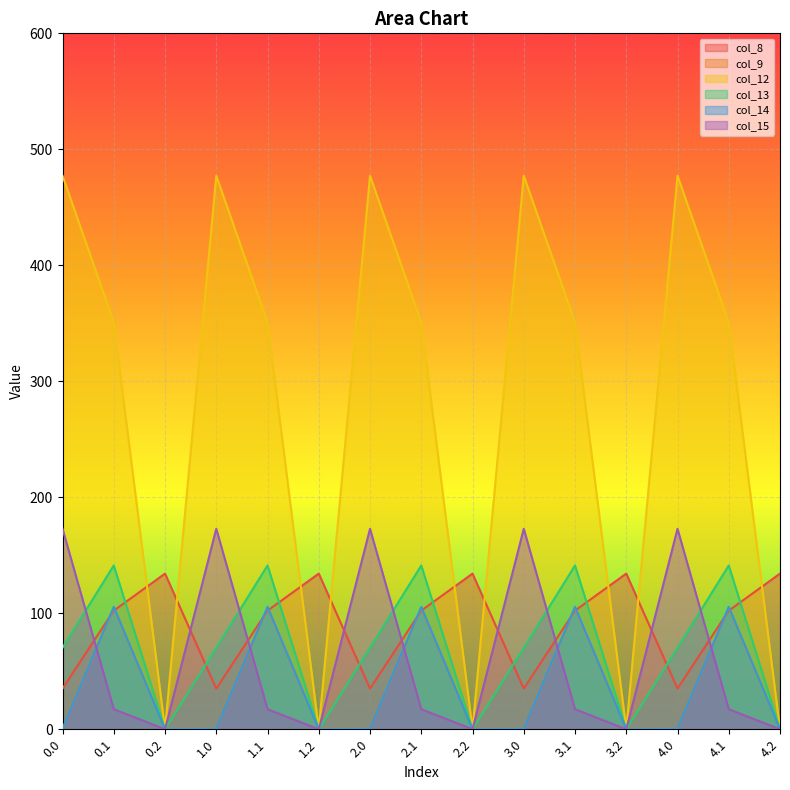

What is the label of the 10th point from the left?

3.0